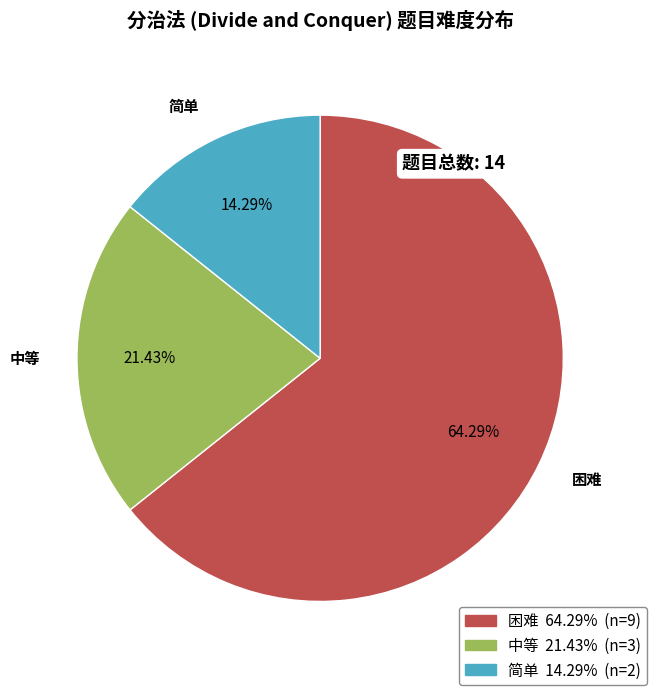

What percentage is the 简单 slice, to the nearest percent?

14%